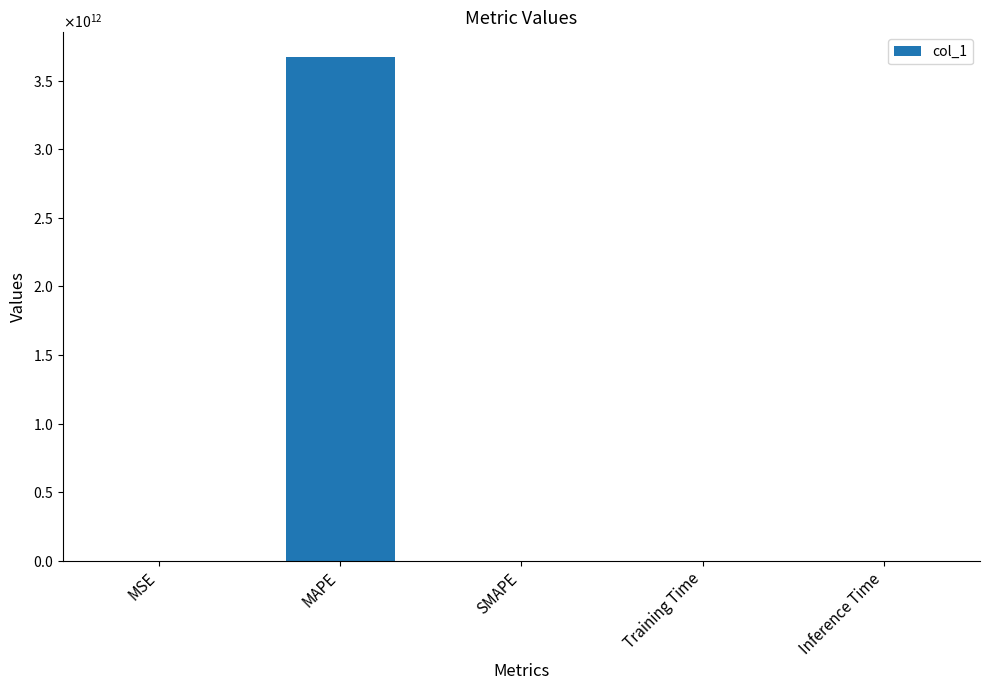

Which category has the lowest value across all series?

SMAPE